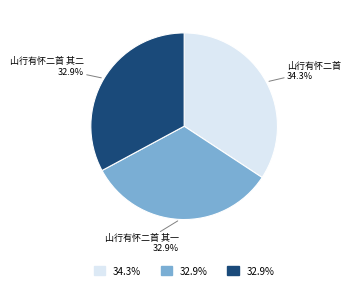

Is there any slice that represents more than half of the pie?

No